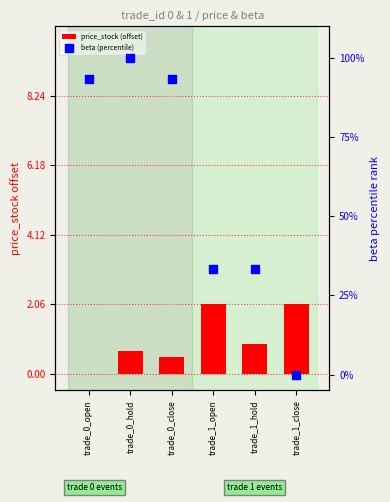

Which series contains the lowest Y value?

price_stock (offset)